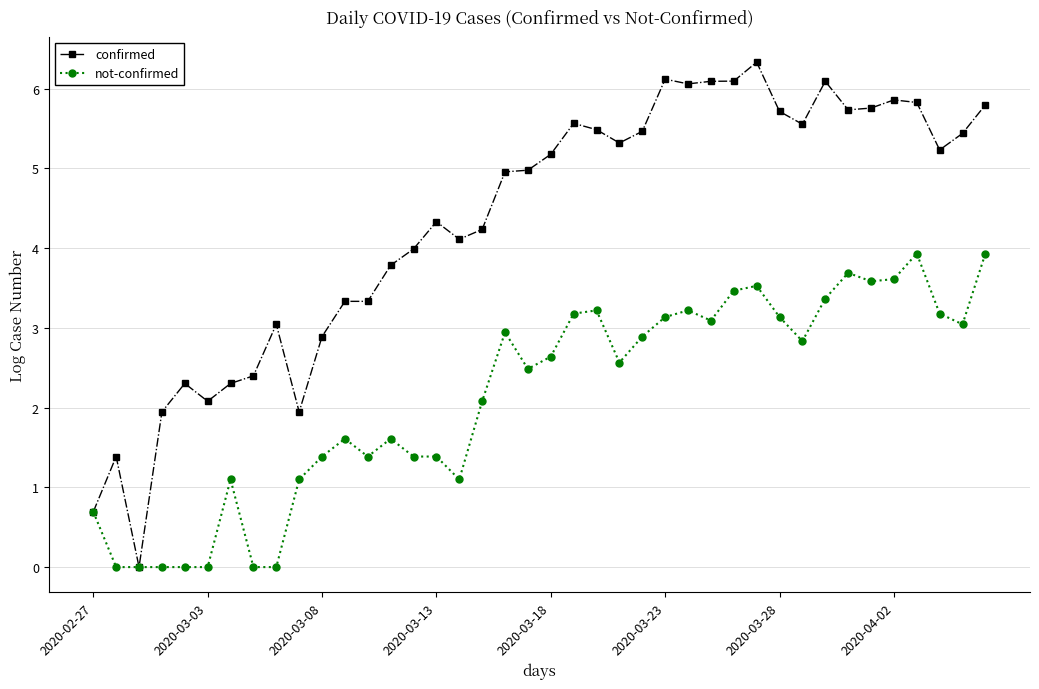

What is the highest value of the not-confirmed series?

3.9